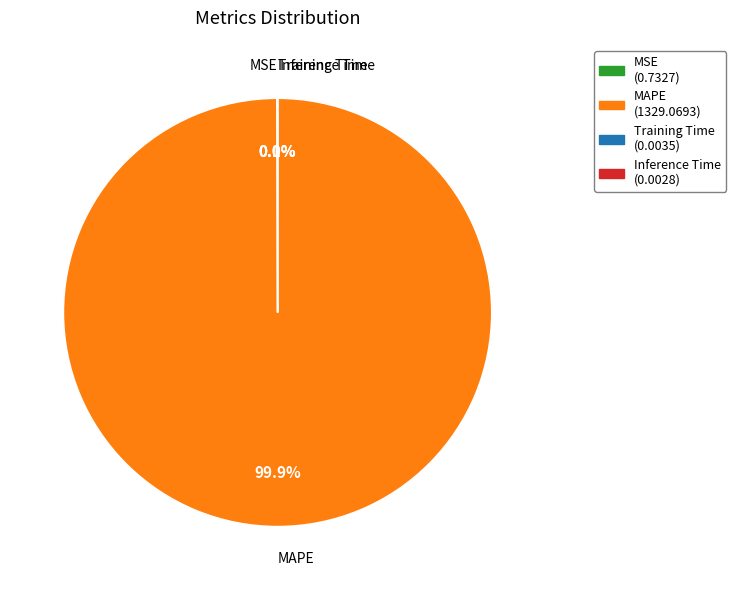

What percentage is NOT represented by MAPE?

0.1%